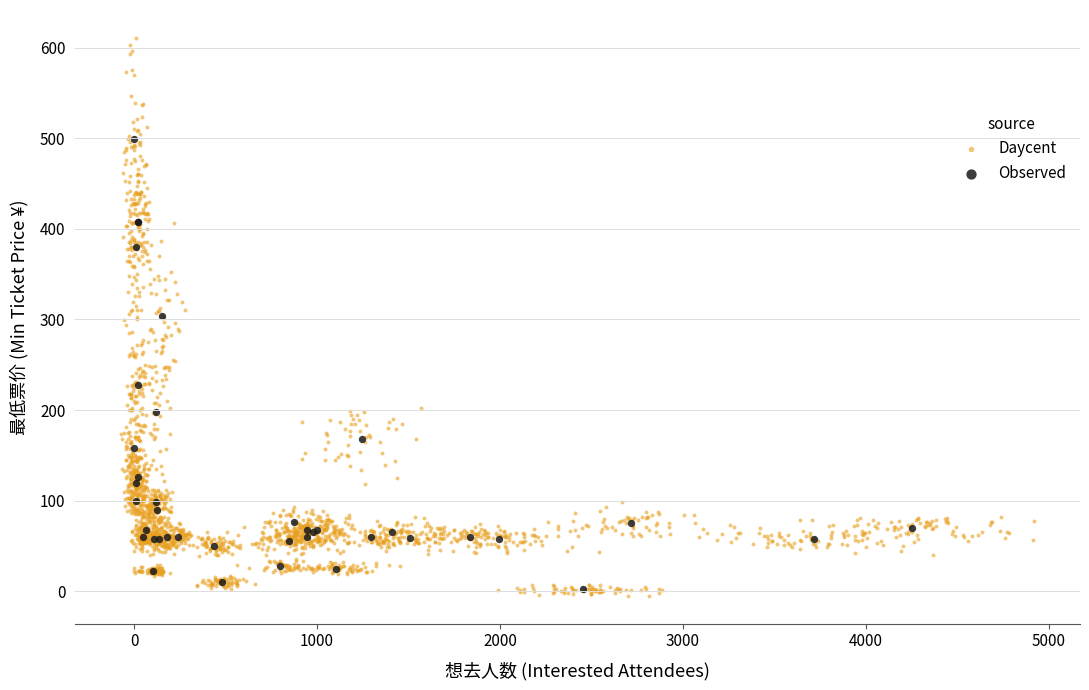

Which series has the largest Y range (max minus min)?

Daycent